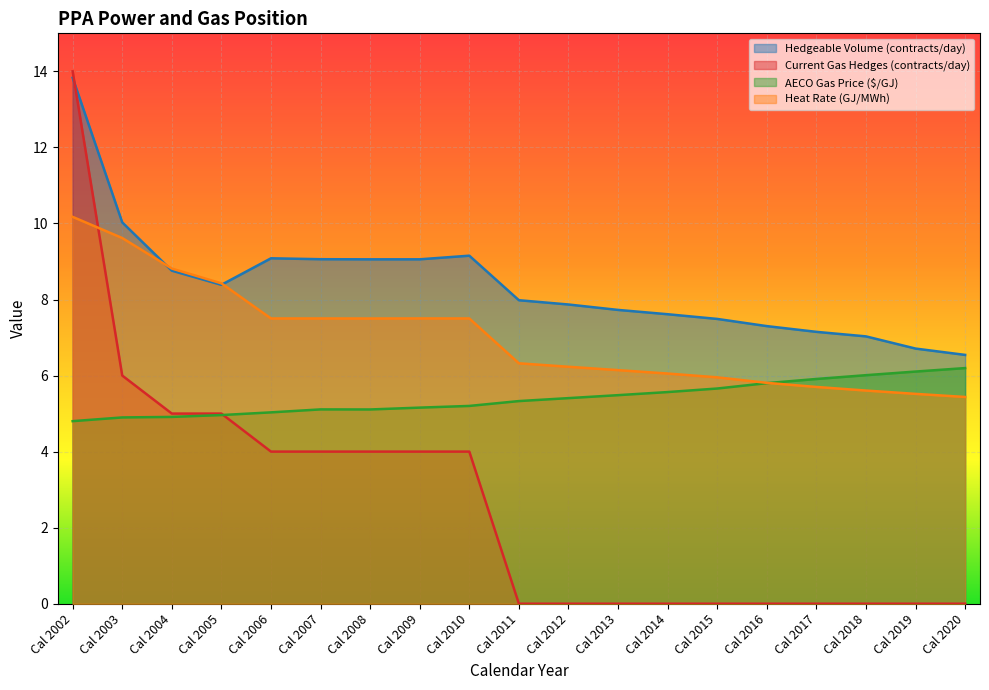

Reading right to left, transcribe all the data shown in this chart.

Hedgeable Volume (contracts/day): Cal 2020=6.5	Cal 2019=6.7	Cal 2018=7.0	Cal 2017=7.1	Cal 2016=7.3	Cal 2015=7.5	Cal 2014=7.6	Cal 2013=7.7	Cal 2012=7.9	Cal 2011=8.0	Cal 2010=9.2	Cal 2009=9.1	Cal 2008=9.1	Cal 2007=9.1	Cal 2006=9.1	Cal 2005=8.4	Cal 2004=8.8	Cal 2003=10.0	Cal 2002=13.8
Current Gas Hedges (contracts/day): Cal 2020=0.0	Cal 2019=0.0	Cal 2018=0.0	Cal 2017=0.0	Cal 2016=0.0	Cal 2015=0.0	Cal 2014=0.0	Cal 2013=0.0	Cal 2012=0.0	Cal 2011=0.0	Cal 2010=4.0	Cal 2009=4.0	Cal 2008=4.0	Cal 2007=4.0	Cal 2006=4.0	Cal 2005=5.0	Cal 2004=5.0	Cal 2003=6.0	Cal 2002=14.0
AECO Gas Price ($/GJ): Cal 2020=6.2	Cal 2019=6.1	Cal 2018=6.0	Cal 2017=5.9	Cal 2016=5.8	Cal 2015=5.7	Cal 2014=5.6	Cal 2013=5.5	Cal 2012=5.4	Cal 2011=5.3	Cal 2010=5.2	Cal 2009=5.2	Cal 2008=5.1	Cal 2007=5.1	Cal 2006=5.0	Cal 2005=5.0	Cal 2004=4.9	Cal 2003=4.9	Cal 2002=4.8
Heat Rate (GJ/MWh): Cal 2020=5.4	Cal 2019=5.5	Cal 2018=5.6	Cal 2017=5.7	Cal 2016=5.8	Cal 2015=6.0	Cal 2014=6.1	Cal 2013=6.1	Cal 2012=6.2	Cal 2011=6.3	Cal 2010=7.5	Cal 2009=7.5	Cal 2008=7.5	Cal 2007=7.5	Cal 2006=7.5	Cal 2005=8.4	Cal 2004=8.8	Cal 2003=9.6	Cal 2002=10.2